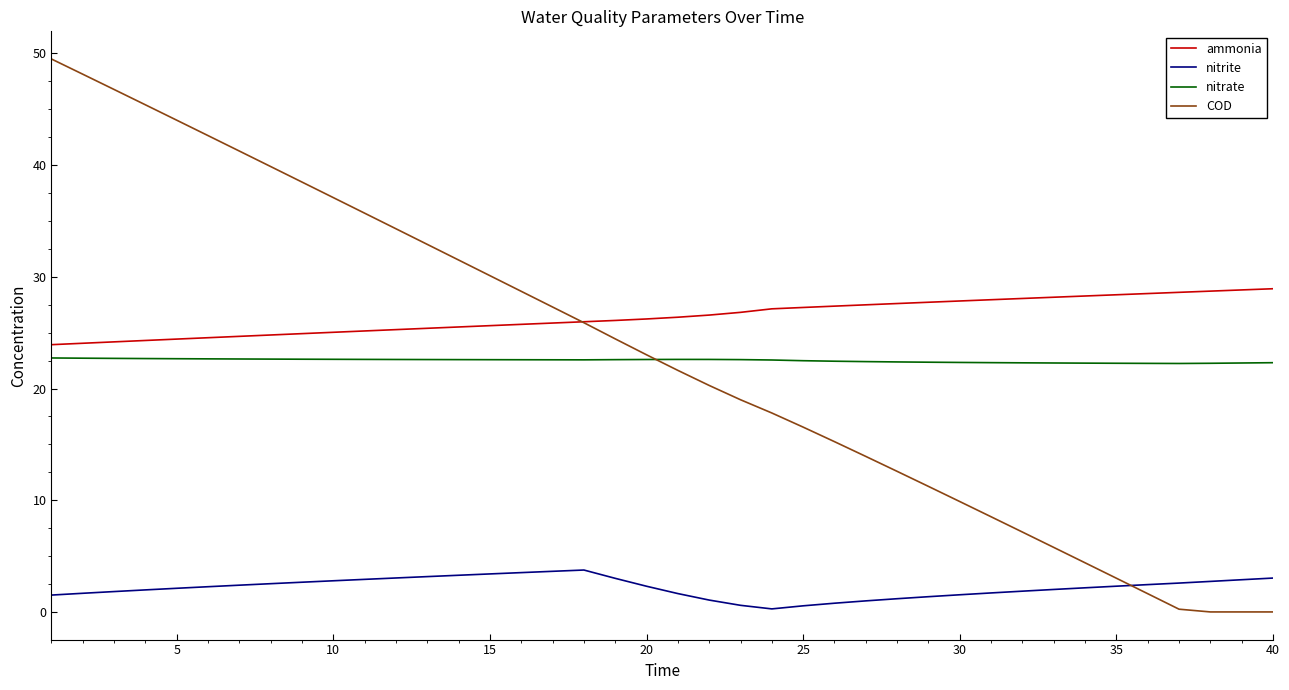

List the series in order of their peak value, highest first.

COD, ammonia, nitrate, nitrite